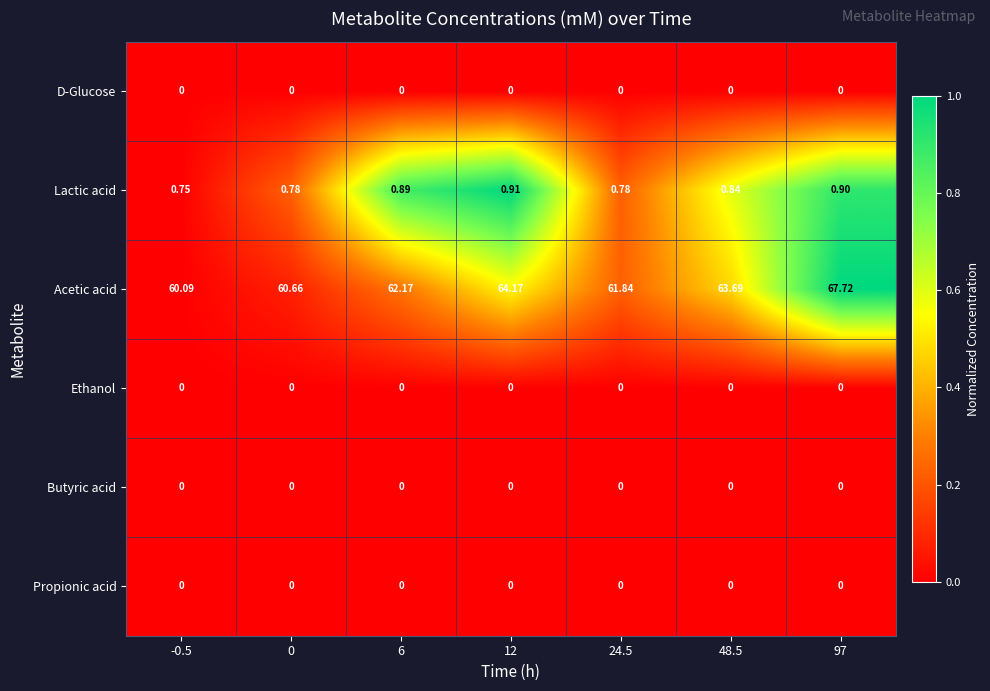

What is the total value across all series at 24.5?

62.6